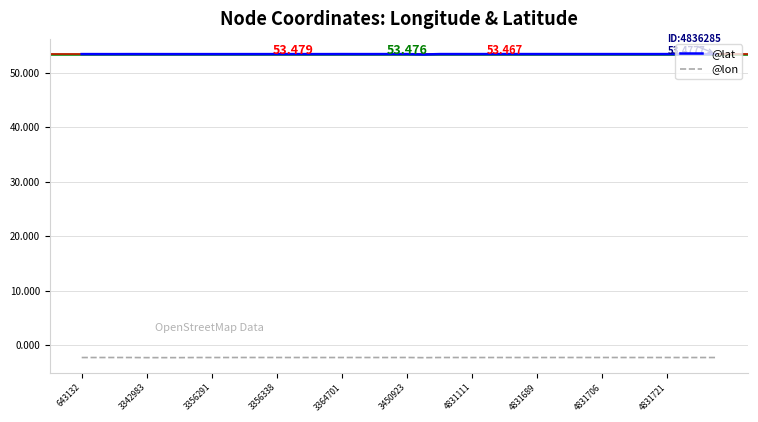

List the series in order of their overall mean, highest first.

@lat, @lon